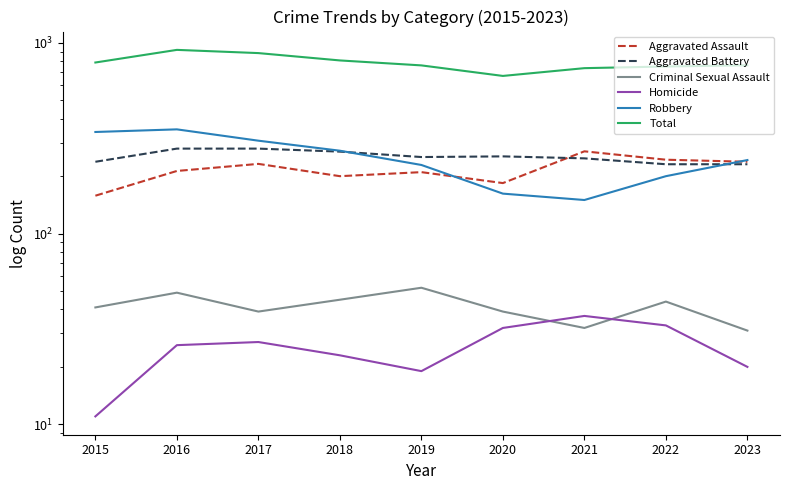

What is the value of the Criminal Sexual Assault point at the 4th from the left?

45